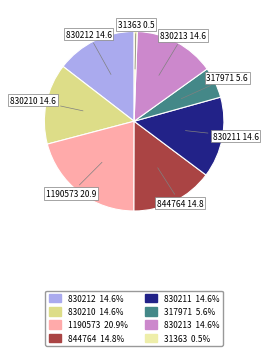

Is the sum of 830213 and 31363 greater than half?

No